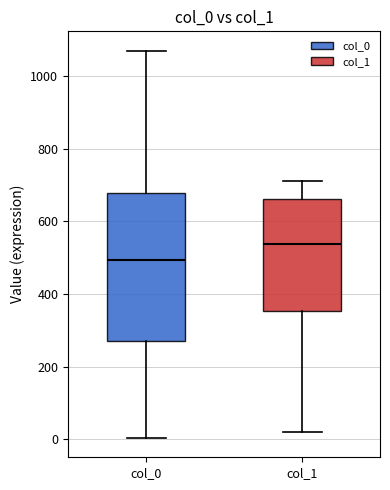

Where is the lower edge of the box for col_1 on the y-axis? The values are not printed on the chart, so give them approximately, as read against the axis.

360